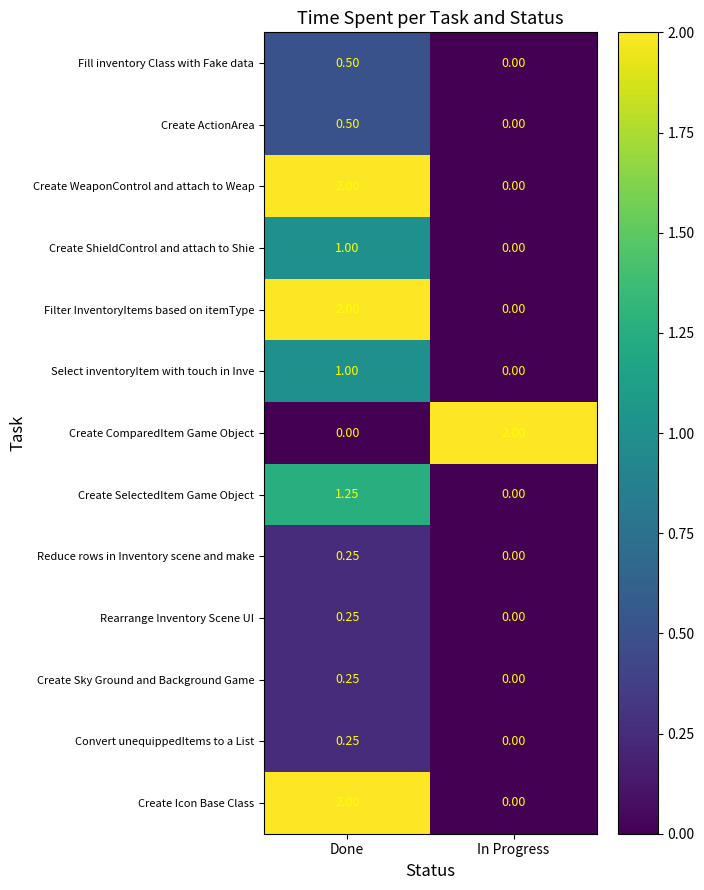

List the labels in order of Select inventoryItem with touch in Inve value, largest first.

Done, In Progress